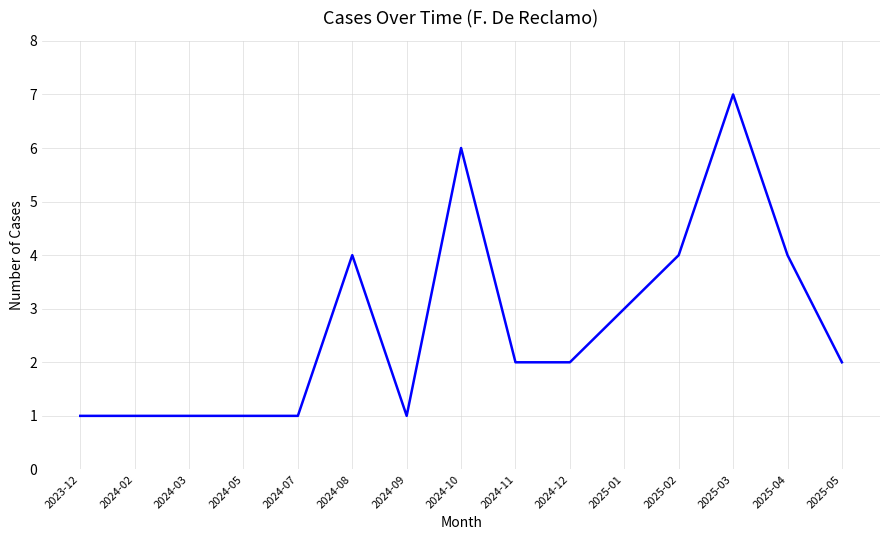

What position from the right is 2025-01?

5